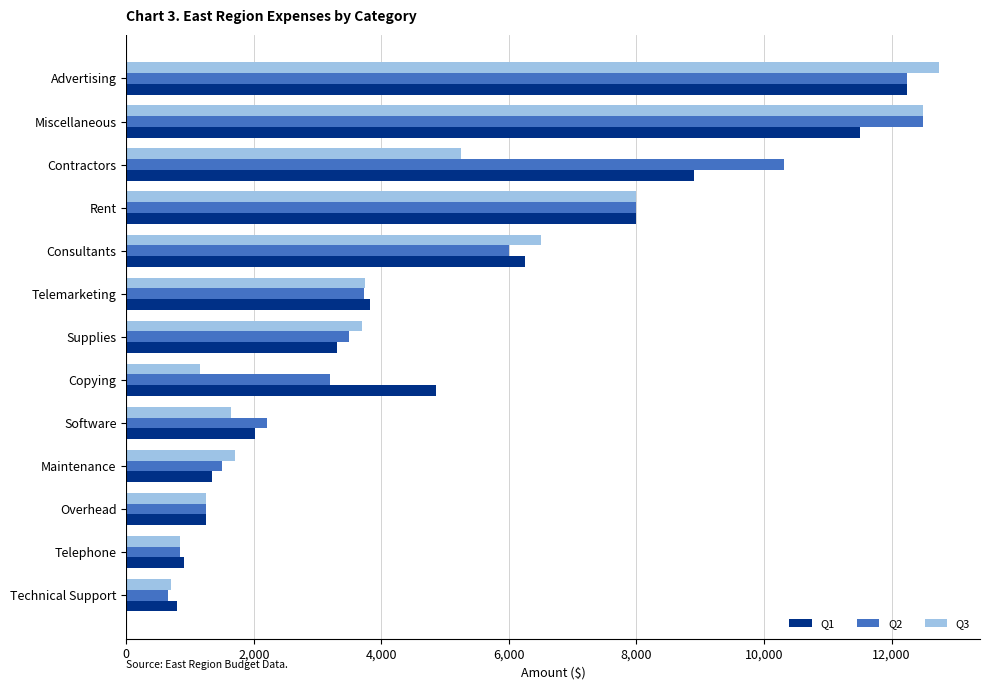

What is the total value across all series at Overhead?

3750